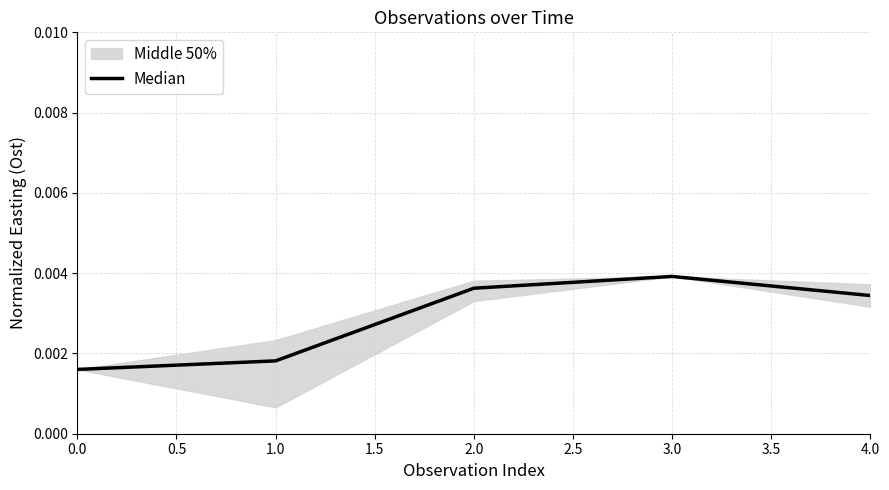

Which category has the highest value in the Median series?

3.0